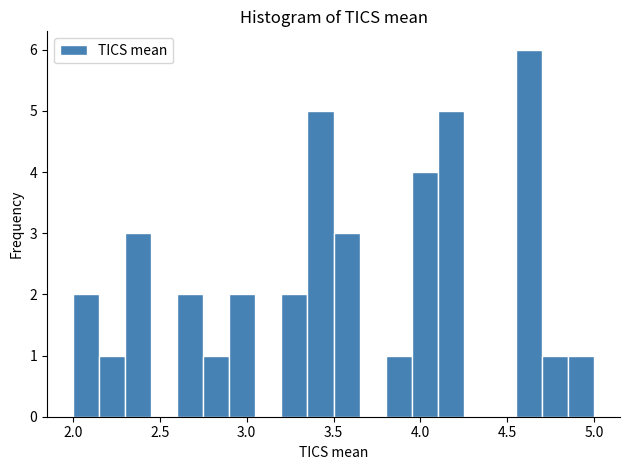

Around what value on the x-axis is the tallest bar? Give the approximate position of its centre, as read against the axis.

4.65